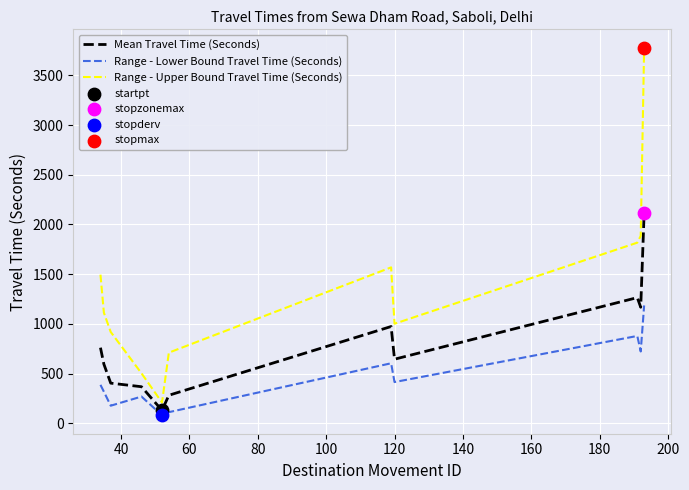

Which series has the widest spread of values?

Range - Upper Bound Travel Time (Seconds)